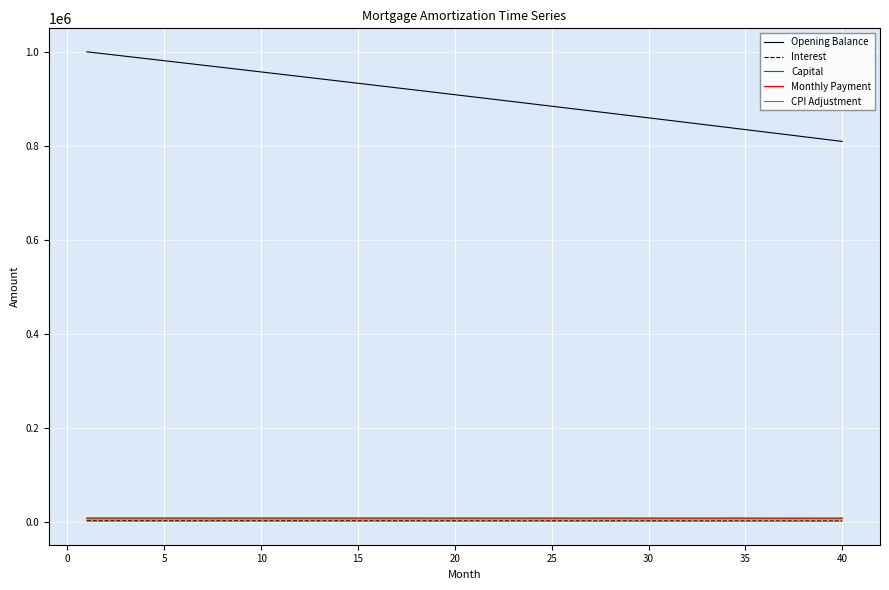

True or false: Opening Balance and CPI Adjustment cross at least once.

False